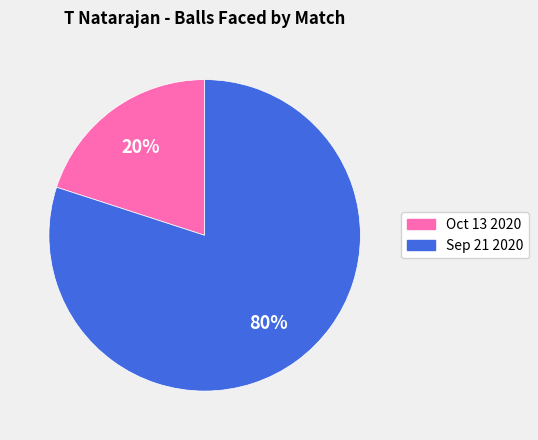

Is there any slice that represents more than half of the pie?

Yes